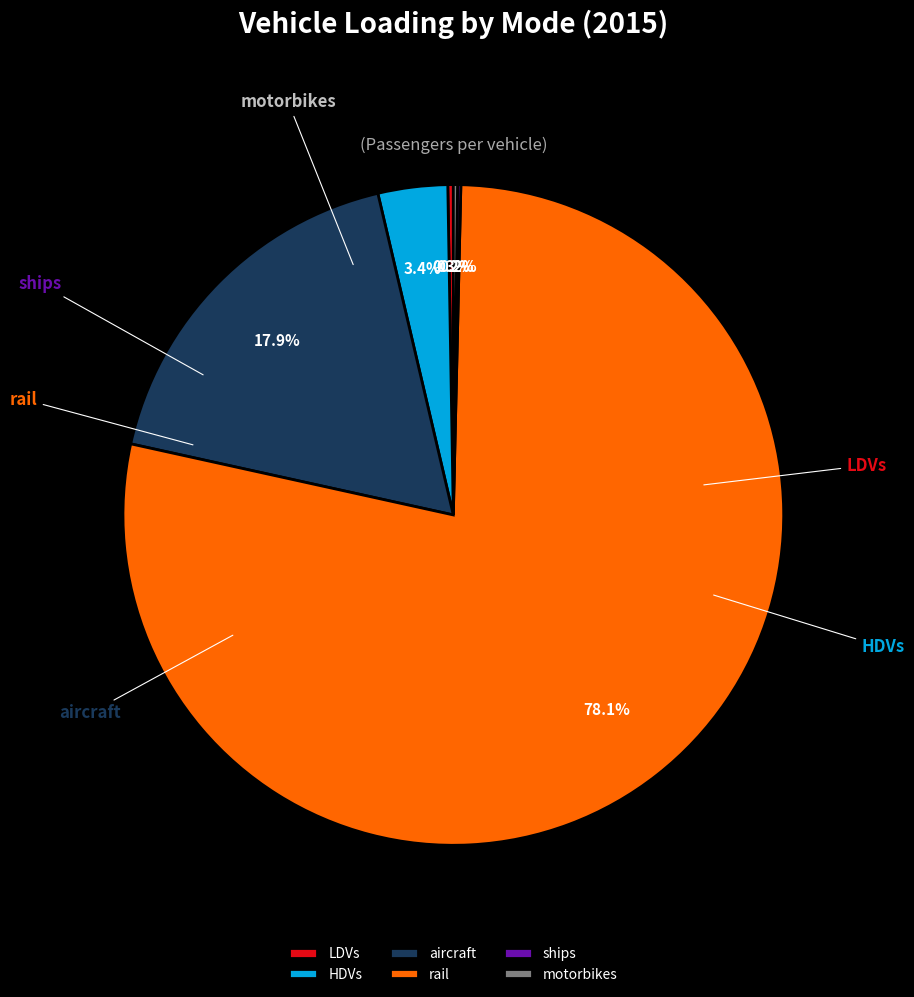

Does rail represent more than half of the total?

Yes